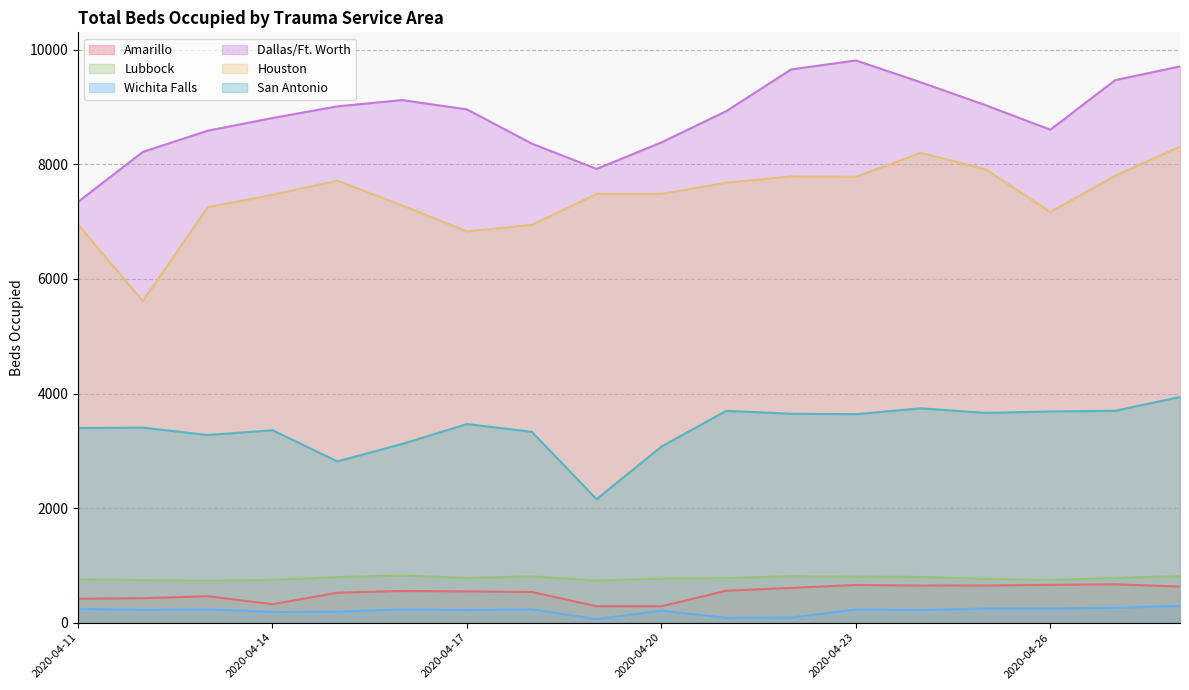

How many values in the Lubbock series exceed 781?

8